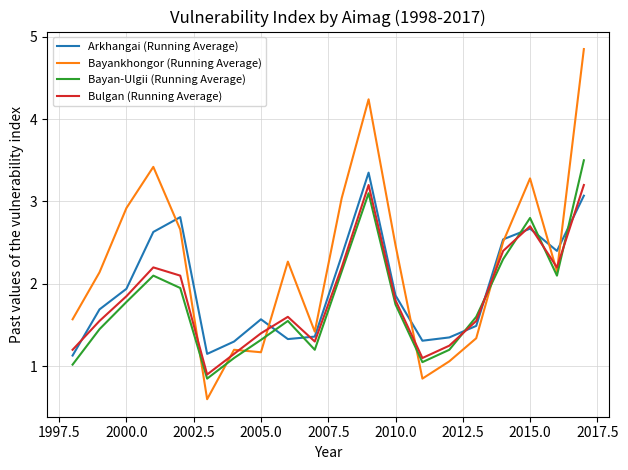

What is the highest value of the Bayan-Ulgii (Running Average) series?

3.5